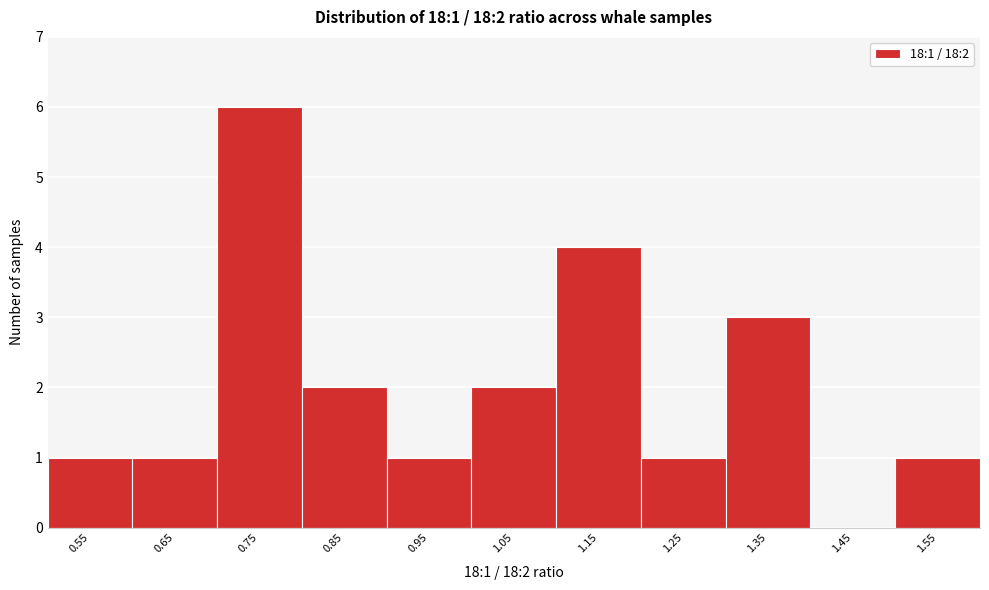

Reading left to right, extract all data points from this chart.

0.55=1	0.65=1	0.75=6	0.85=2	0.95=1	1.05=2	1.15=4	1.25=1	1.35=3	1.45=0	1.55=1